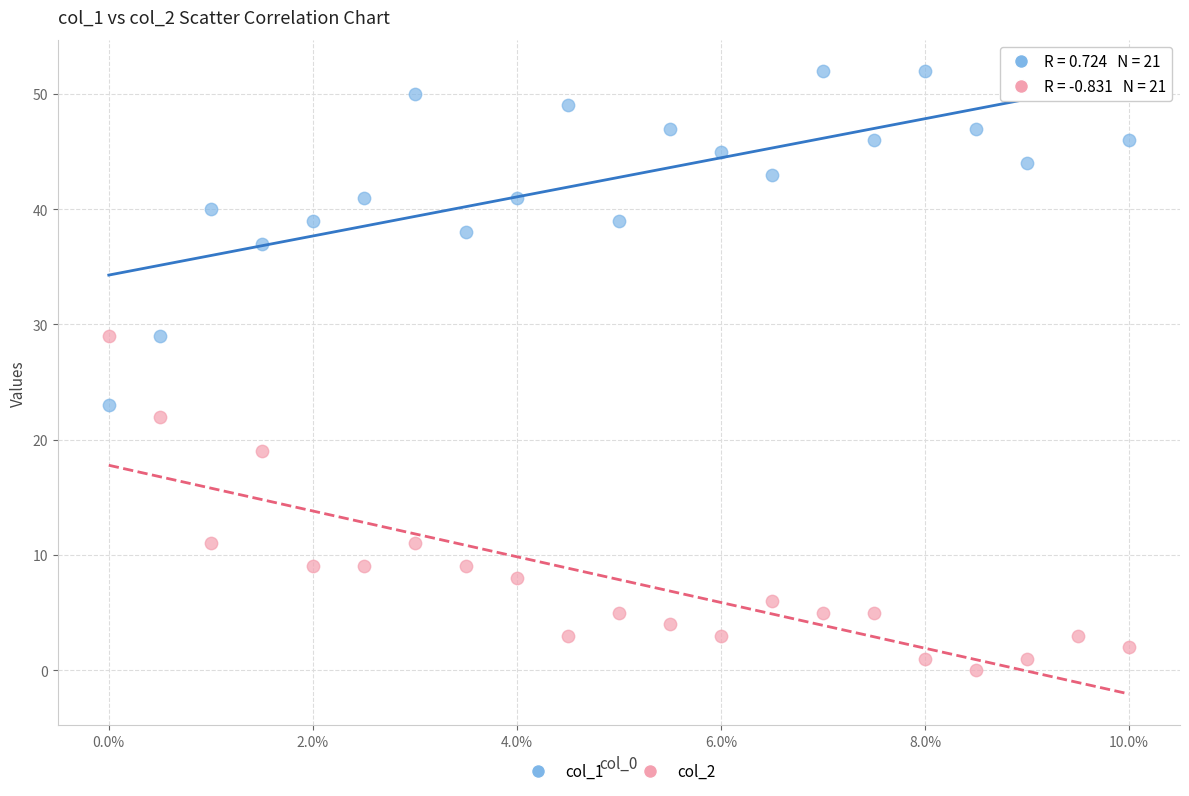

Which series reaches the minimum Y coordinate?

col_2